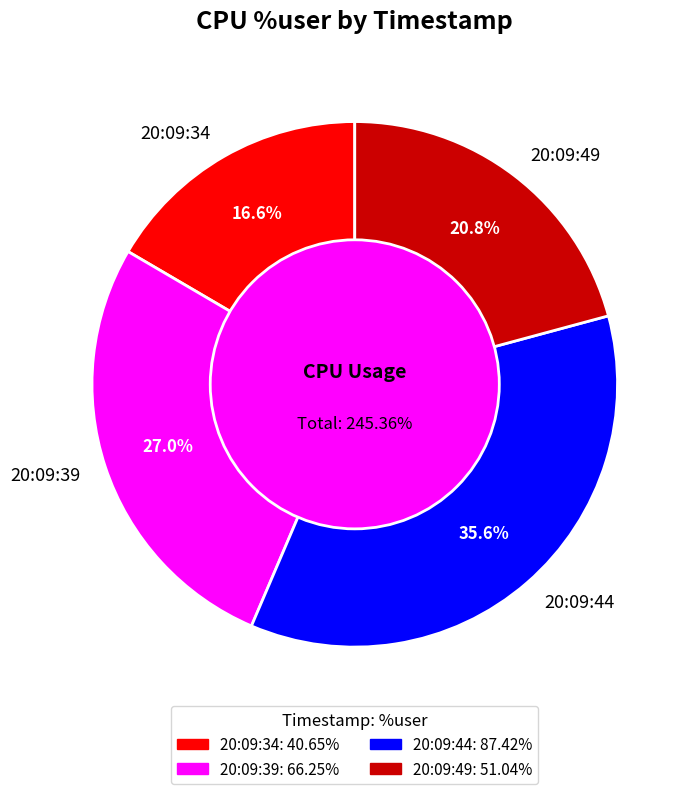

Which slice is the smallest?

20:09:34